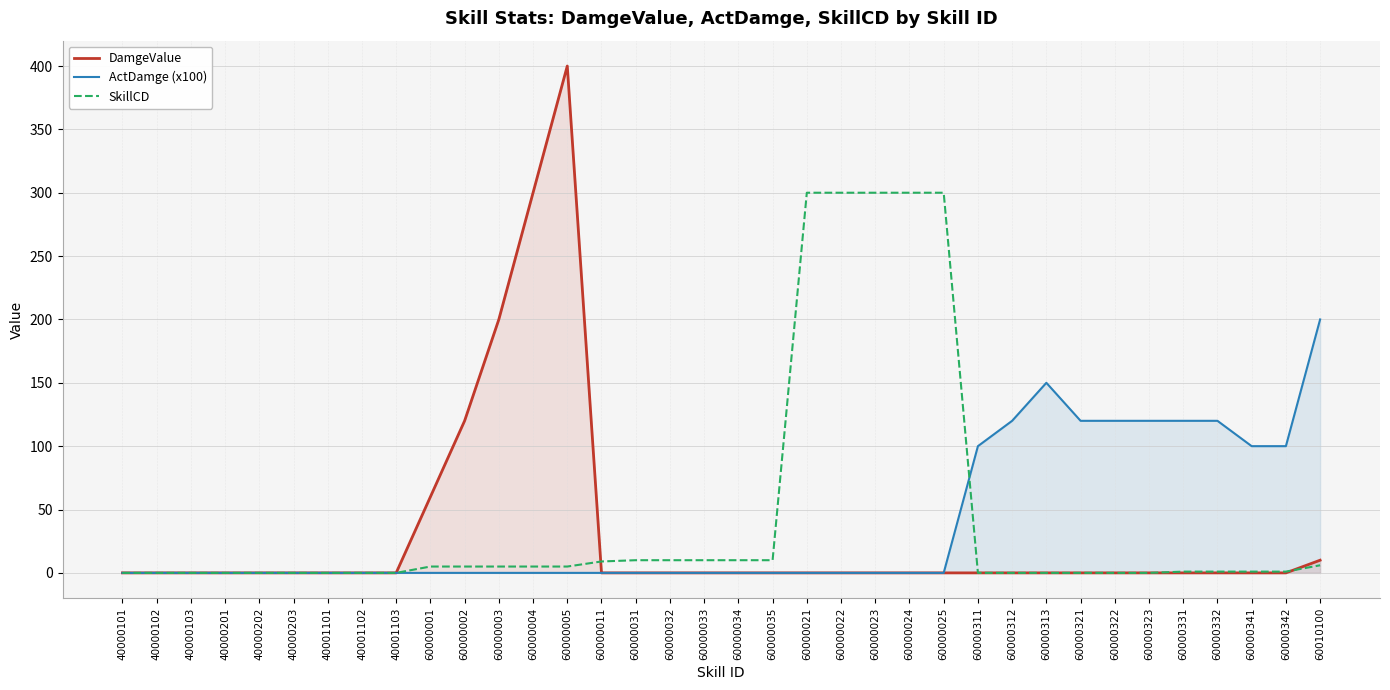

Where do SkillCD and ActDamge (x100) first cross each other?

60000025 and 60000311